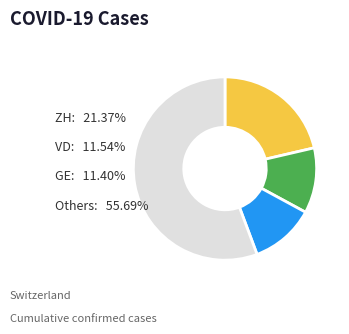

Between GE and ZH, which is larger?

ZH